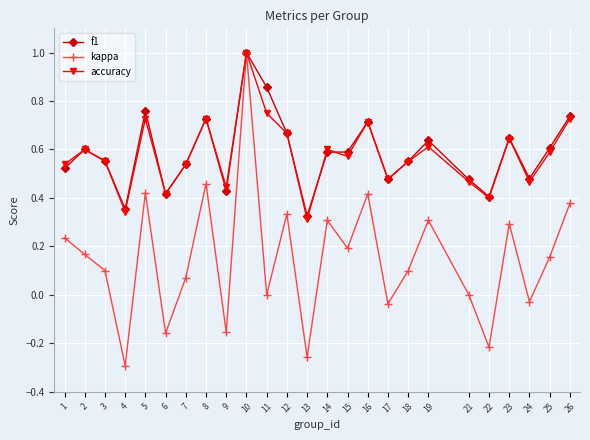

What is the greatest value displayed?

1.0